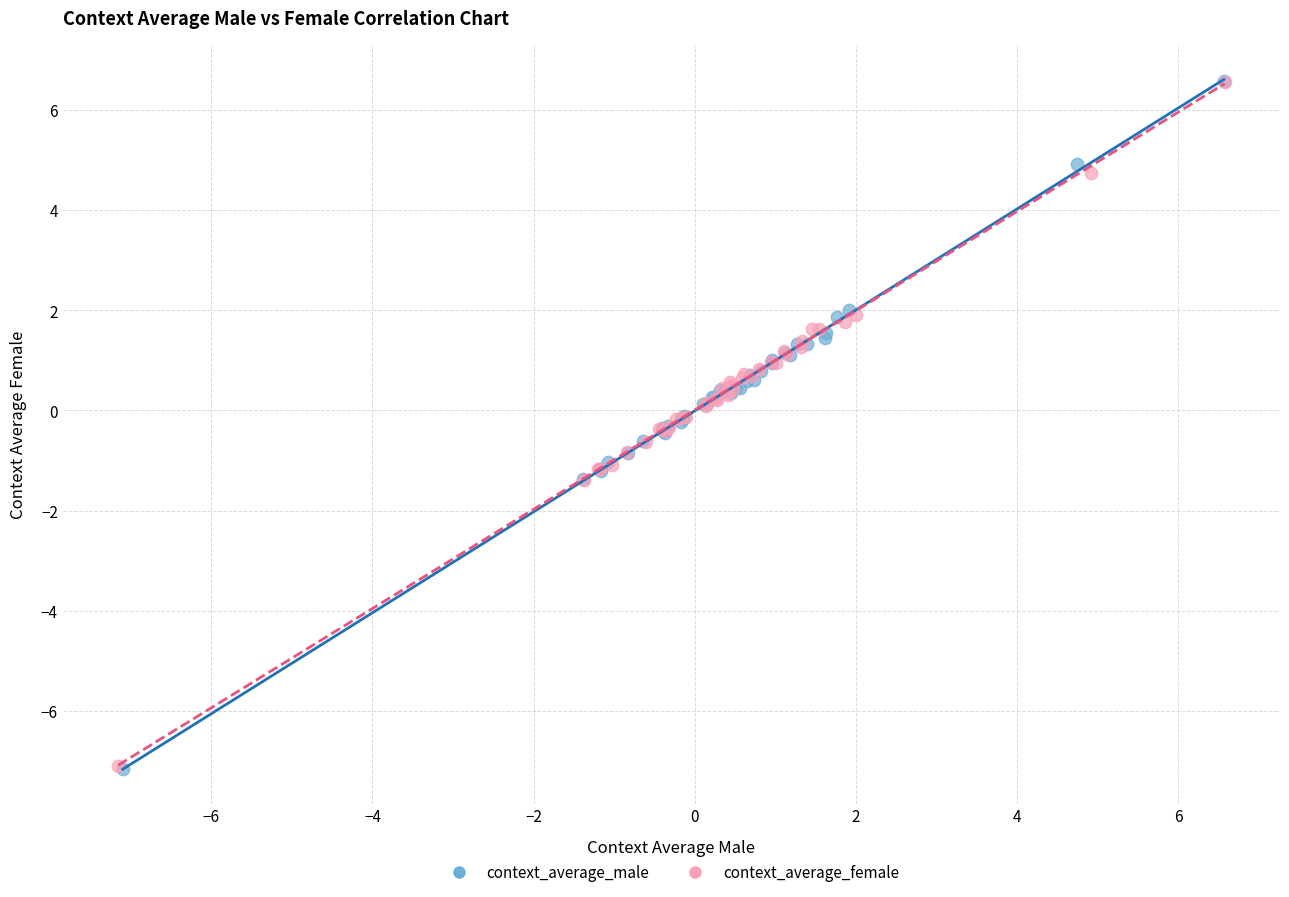

Which series has the largest Y range (max minus min)?

context_average_male